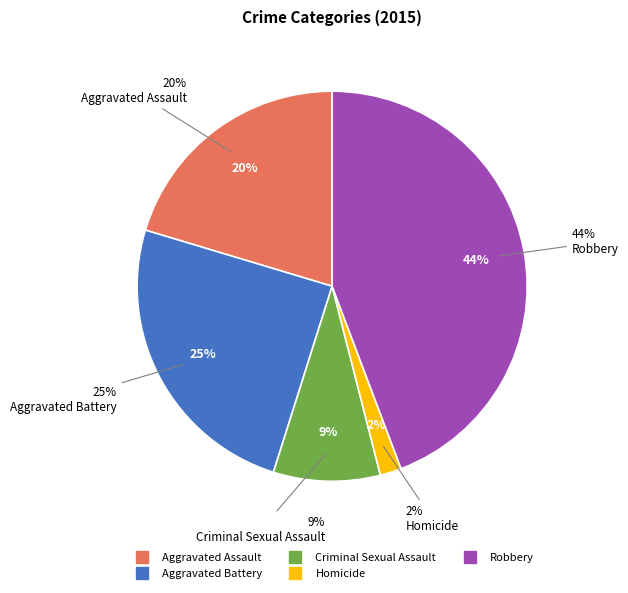

Rank the categories by value from highest to lowest.

Robbery, Aggravated Battery, Aggravated Assault, Criminal Sexual Assault, Homicide